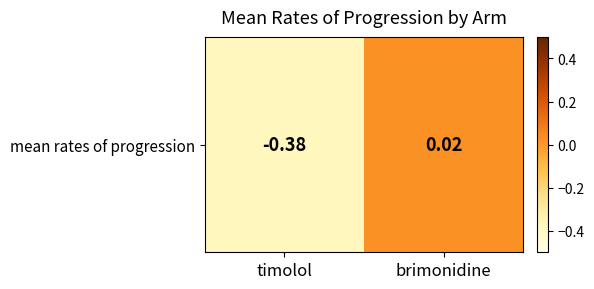

What is the sum of the values at timolol and brimonidine?

-0.4